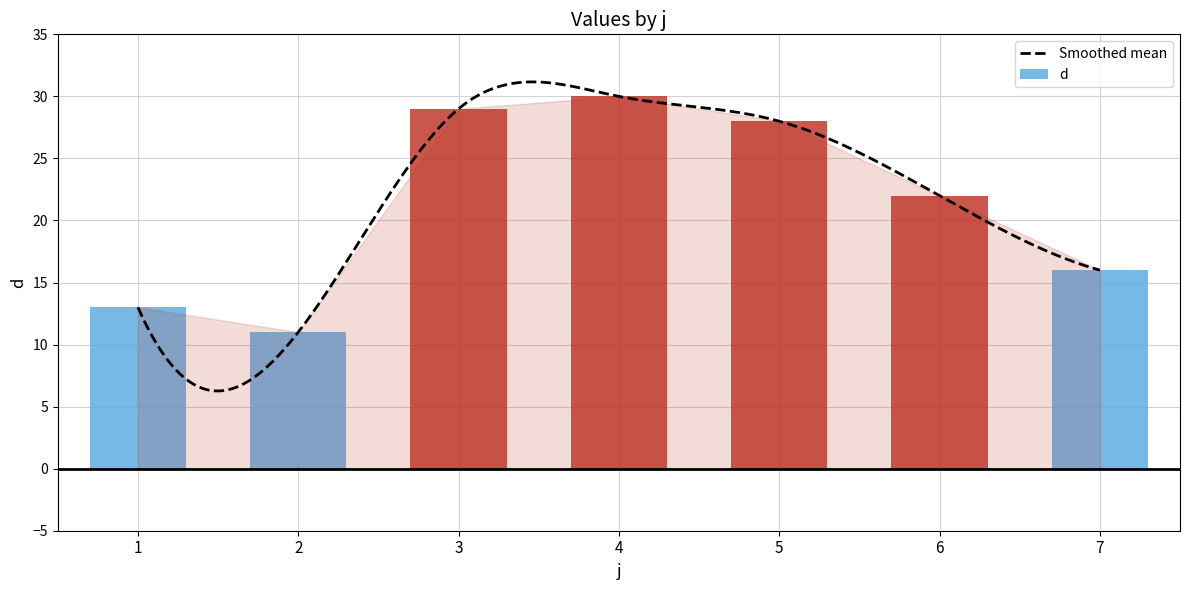

Which label corresponds to the largest value in the chart?

4